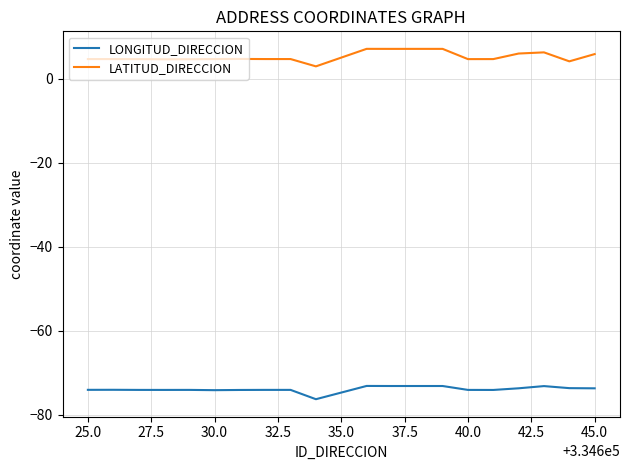

Does the chart have visible grid lines?

Yes